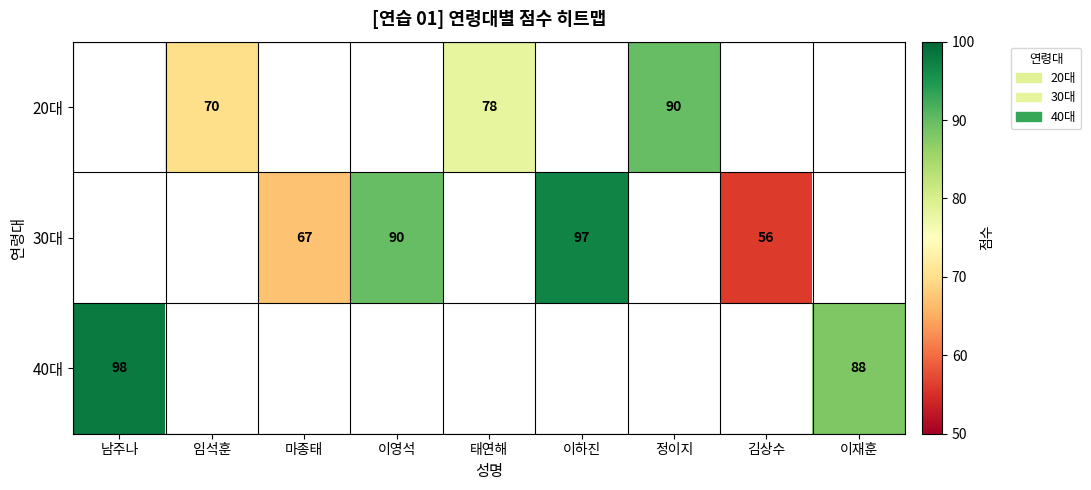

True or false: 30대 has a value of 37 at 이영석.

False